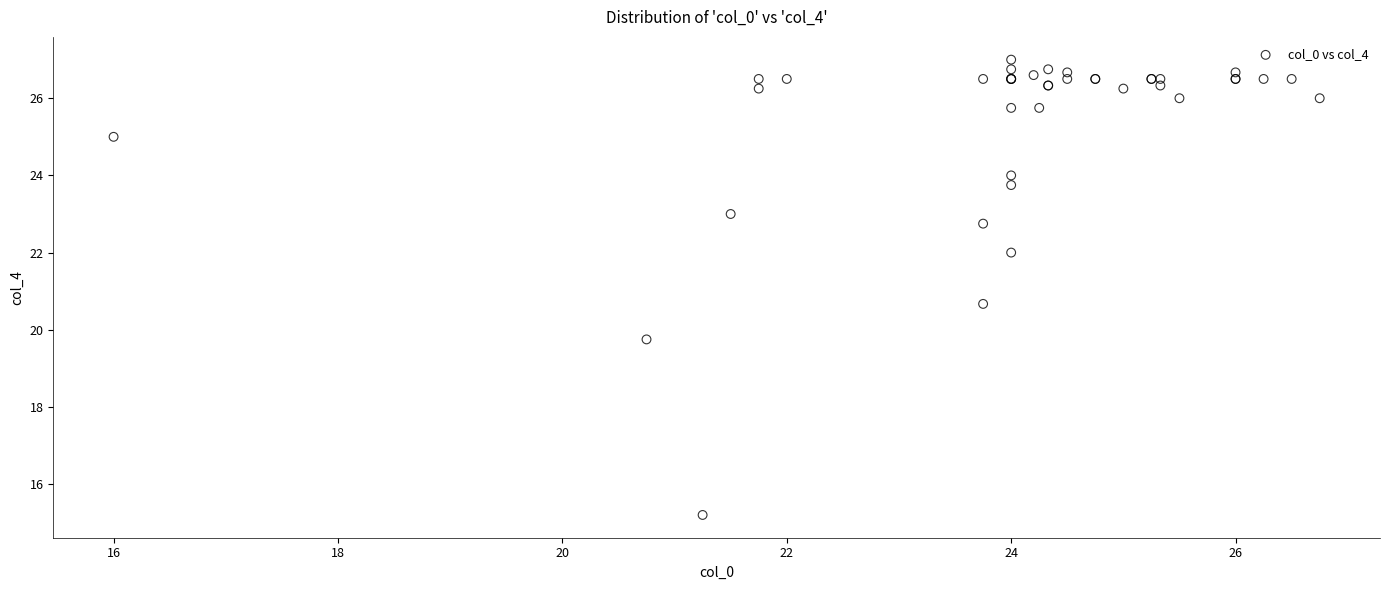

What Y value in the scatter plot is closest to 21?

20.7